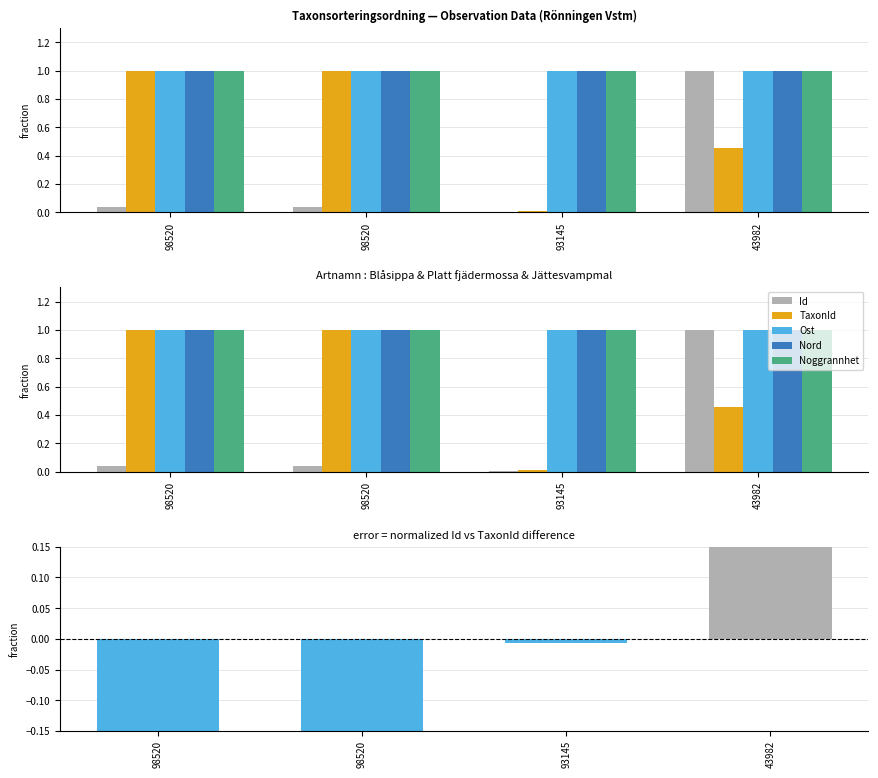

What is the average value of the Id series?

0.3